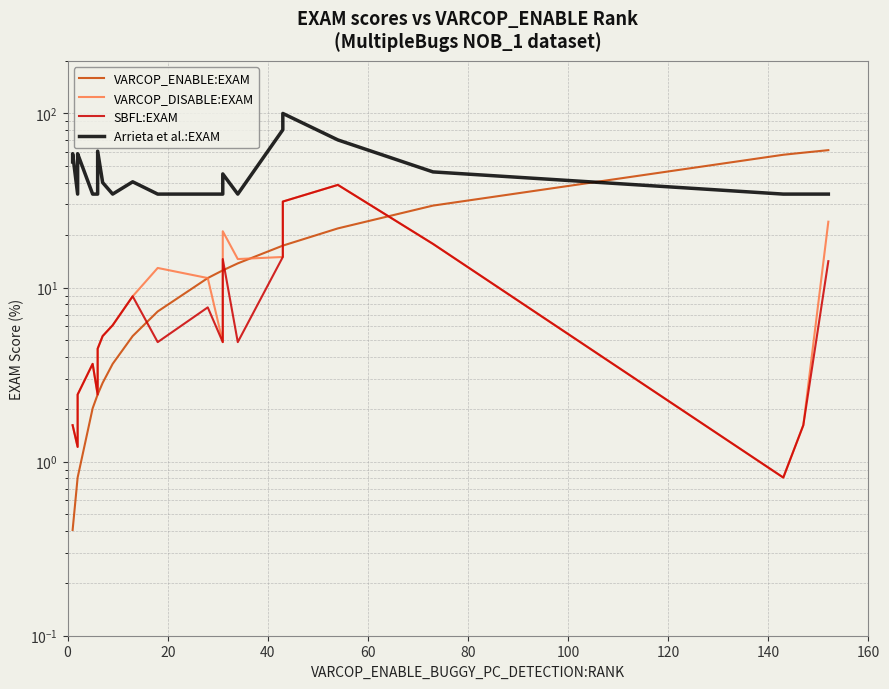

What is the value of the VARCOP_DISABLE:EXAM point at the 20th from the left?

8.9